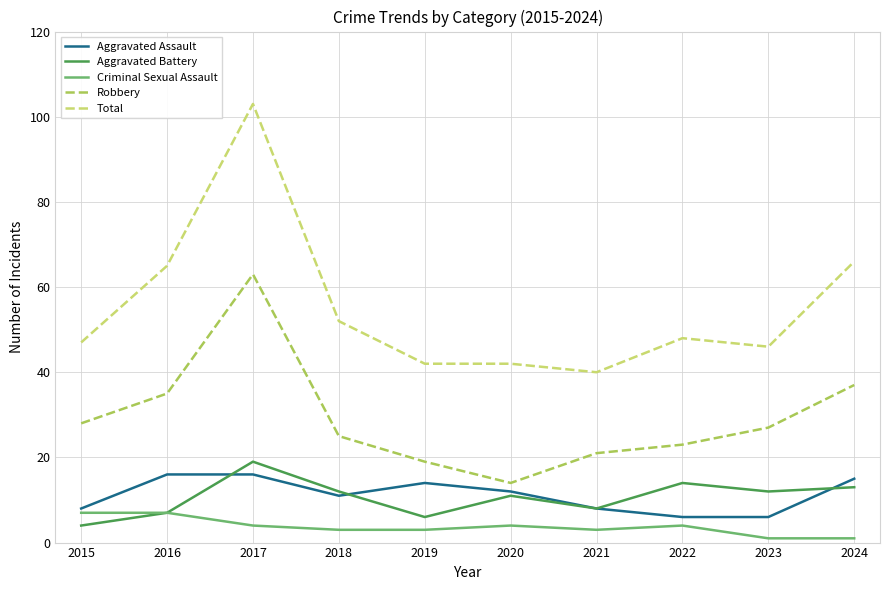

Reading left to right, extract all data points from this chart.

Aggravated Assault: 8	16	16	11	14	12	8	6	6	15
Aggravated Battery: 4	7	19	12	6	11	8	14	12	13
Criminal Sexual Assault: 7	7	4	3	3	4	3	4	1	1
Robbery: 28	35	63	25	19	14	21	23	27	37
Total: 47	65	103	52	42	42	40	48	46	66